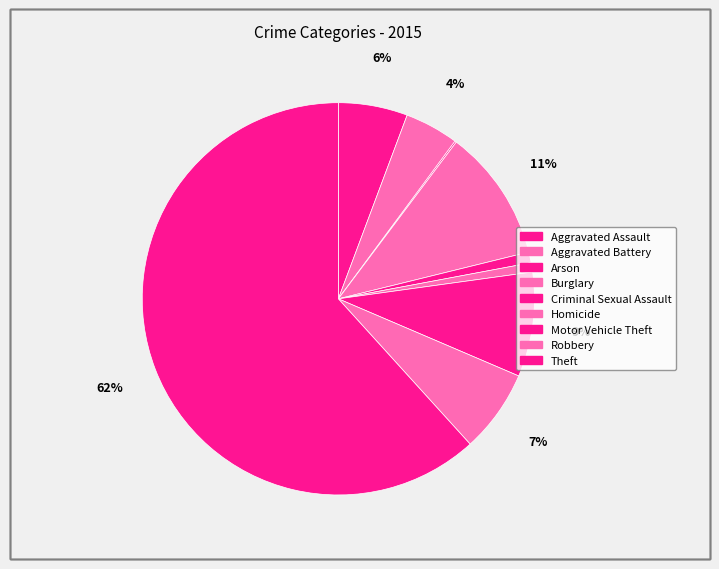

Approximately how many times larger is the value at Robbery compared to Homicide?

9.0